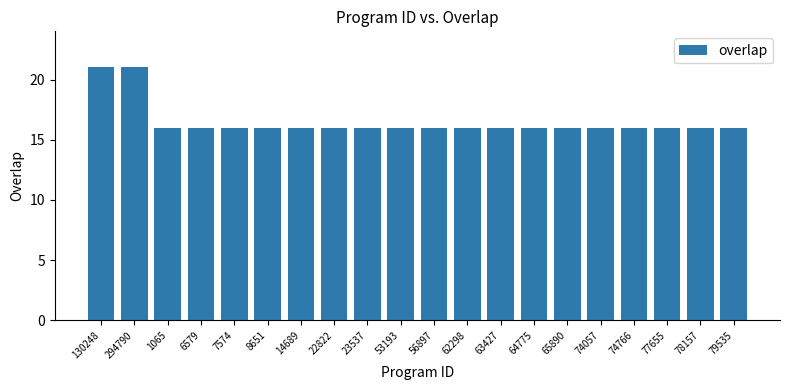

What is the difference between the maximum and second lowest values?

5